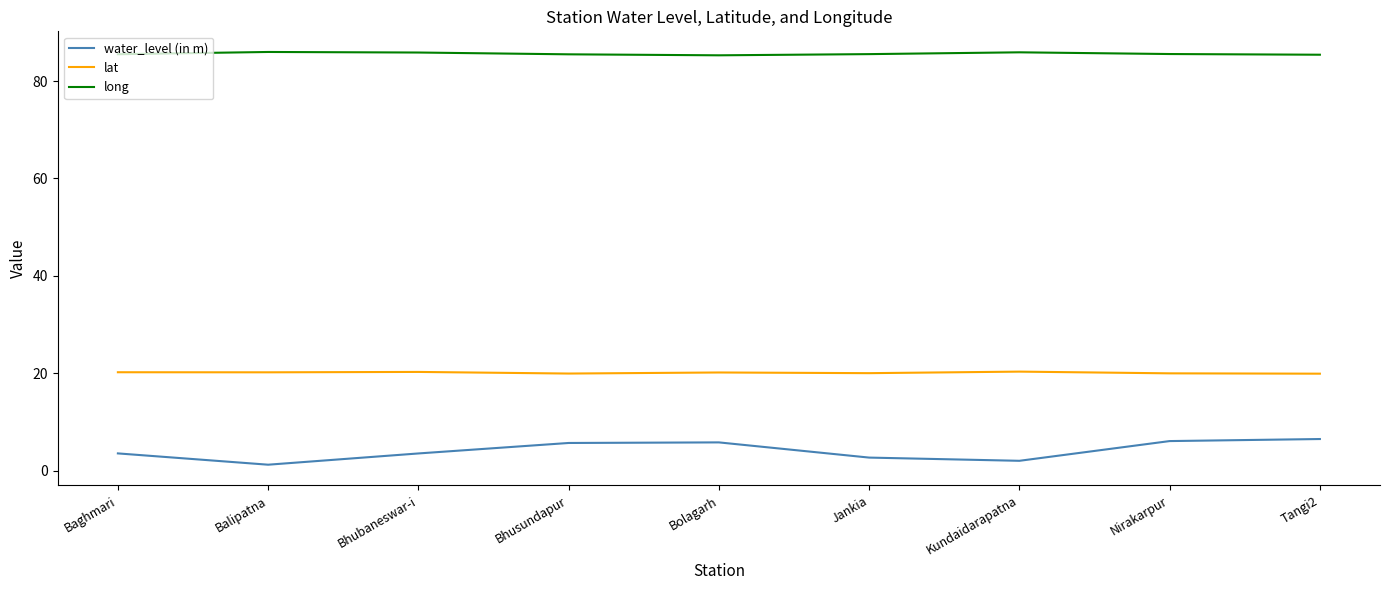

What is the maximum value shown in the chart?

86.0